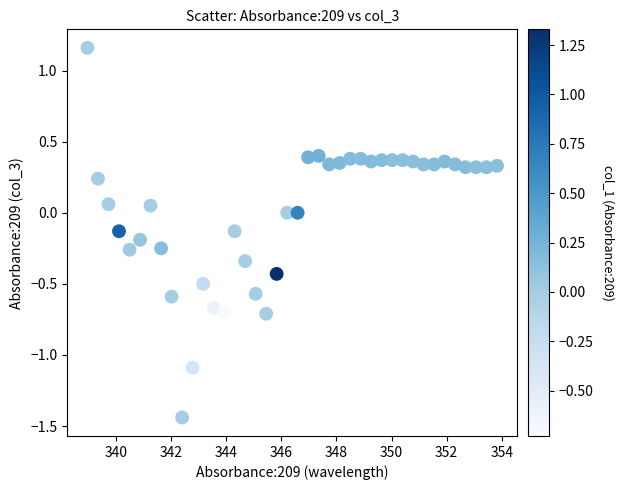

What is the range of Y values (max minus min)?

2.6